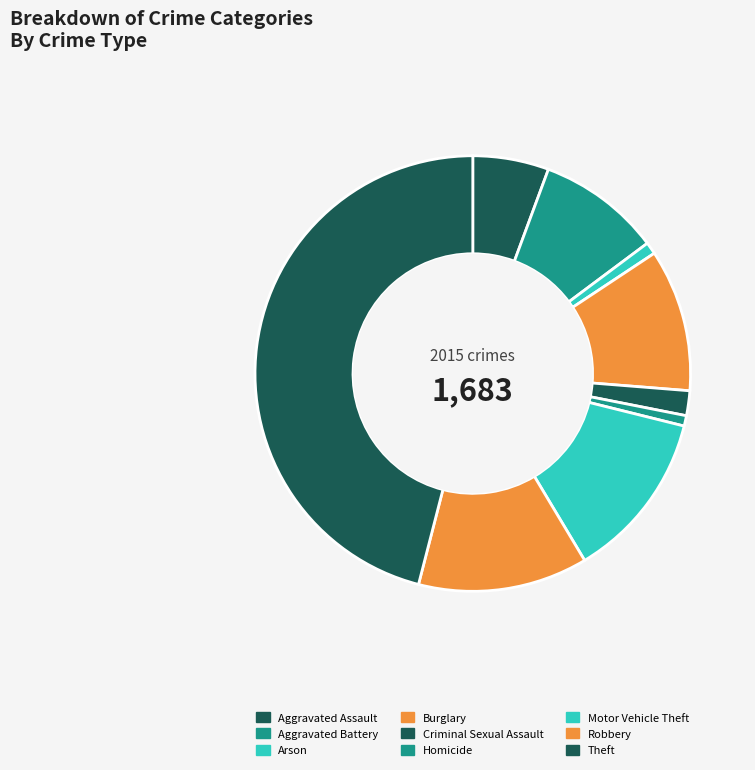

Is it true that Robbery is 13% of the pie?

True